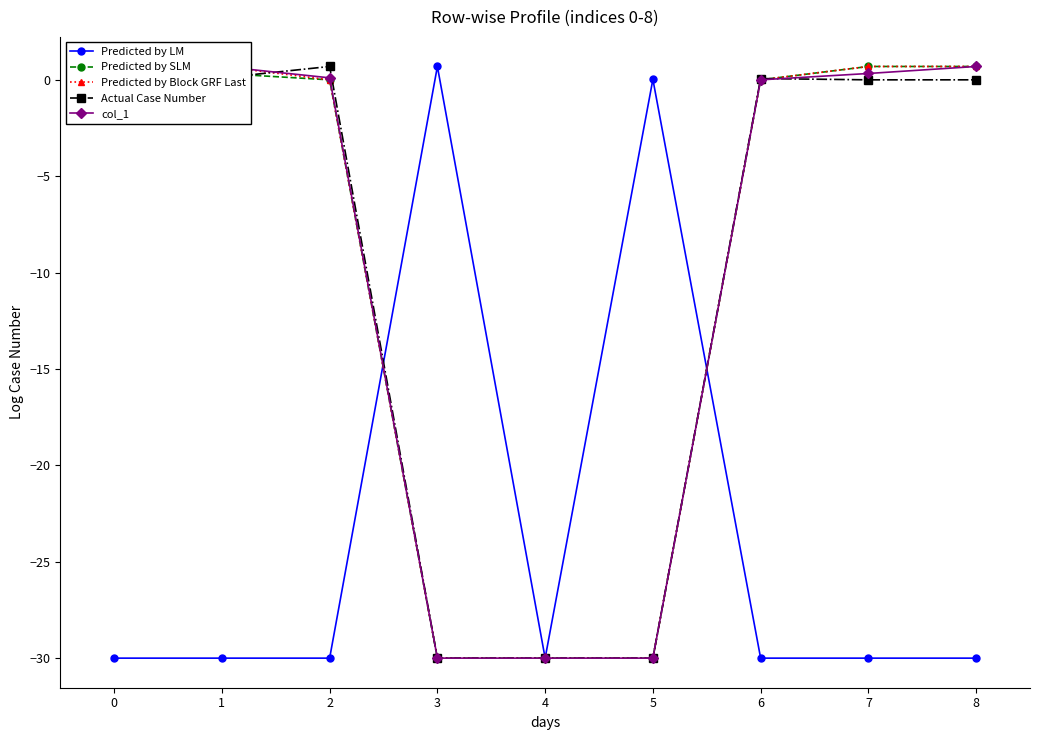

Which series has the widest spread of values?

Predicted by LM